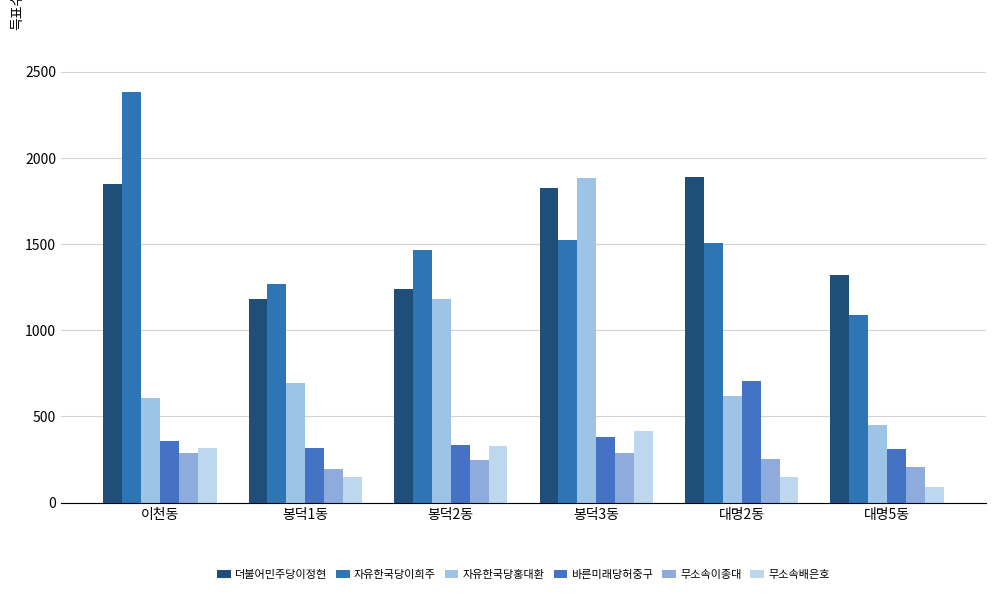

Count the number of categories in the chart.

6